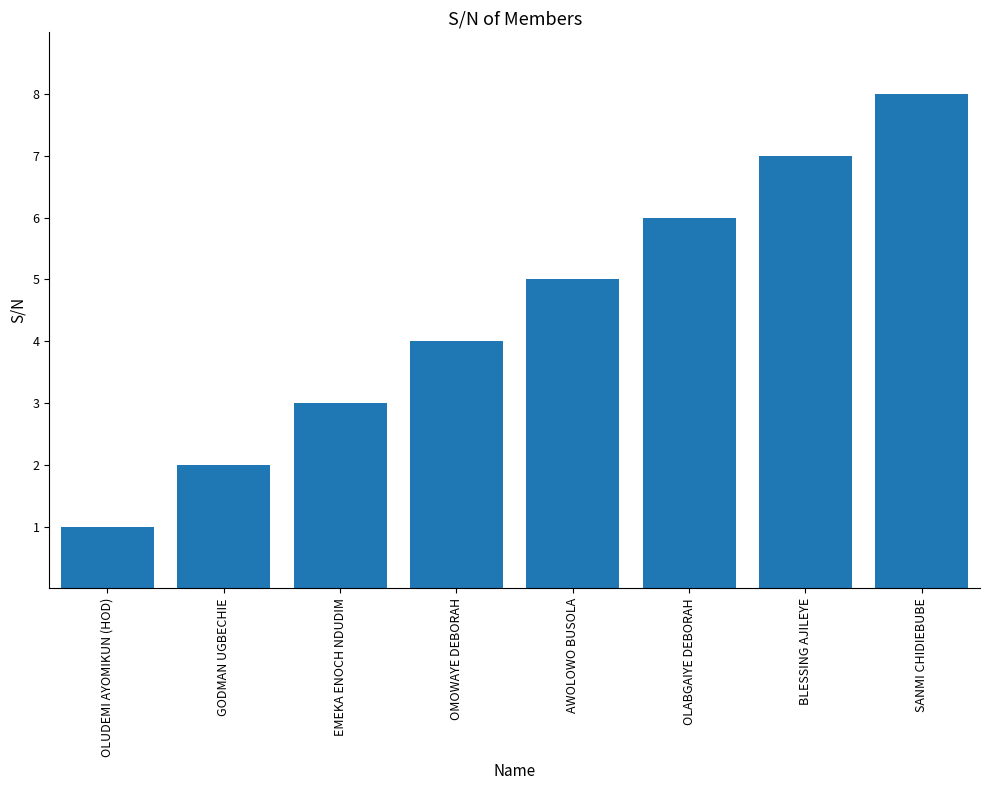

Which has a higher value, SANMI CHIDIEBUBE or EMEKA ENOCH NDUDIM?

SANMI CHIDIEBUBE